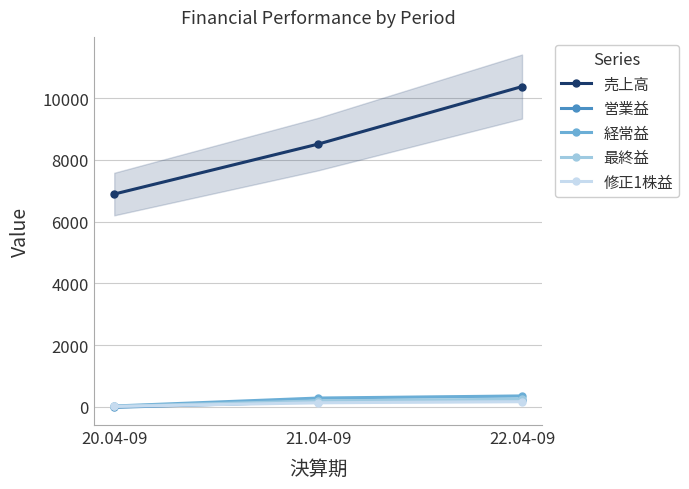

Which label corresponds to the smallest value in the chart?

20.04-09